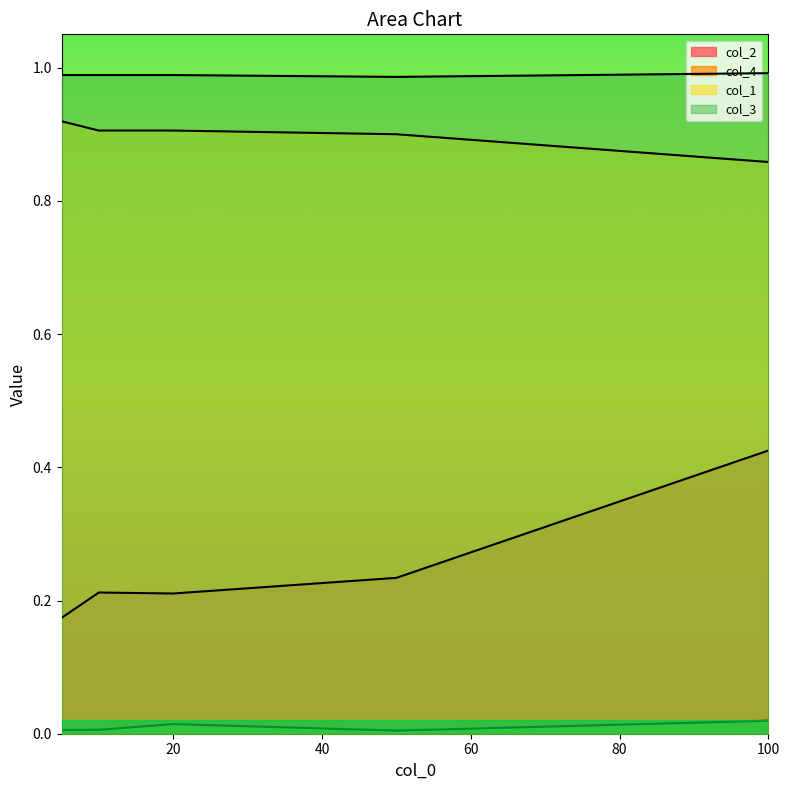

What are all the series names shown in the legend?

col_2, col_4, col_1, col_3